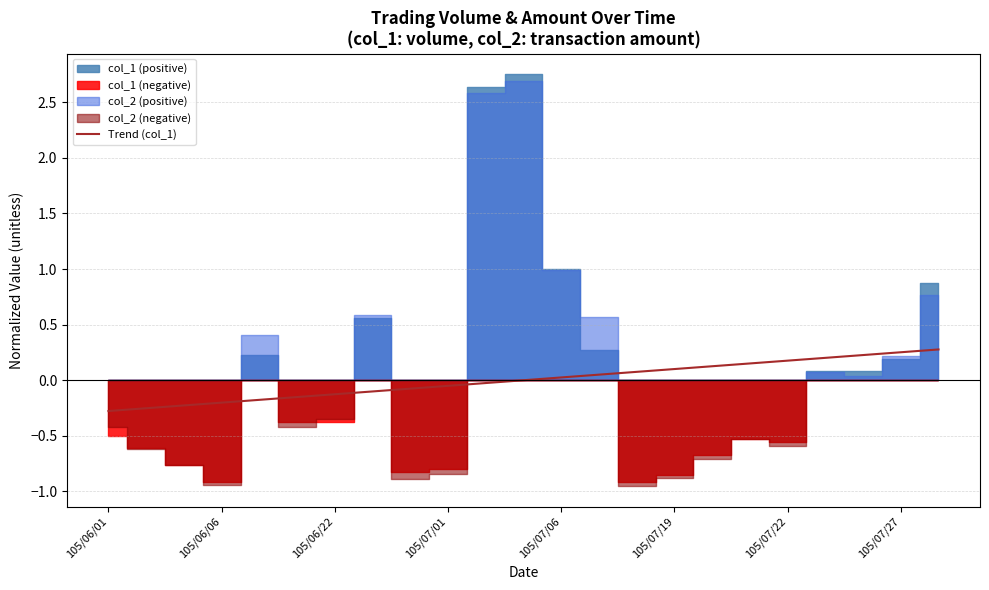

True or false: the data shows 0.1 at 19.

False